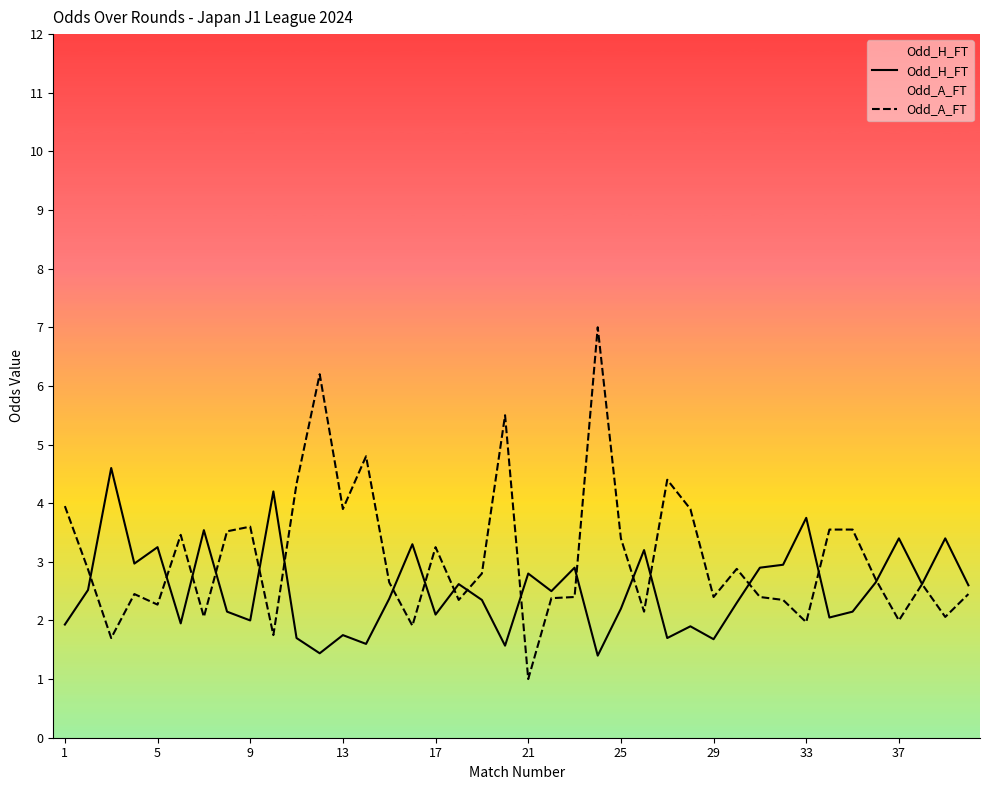

What is the smallest value displayed?

1.0